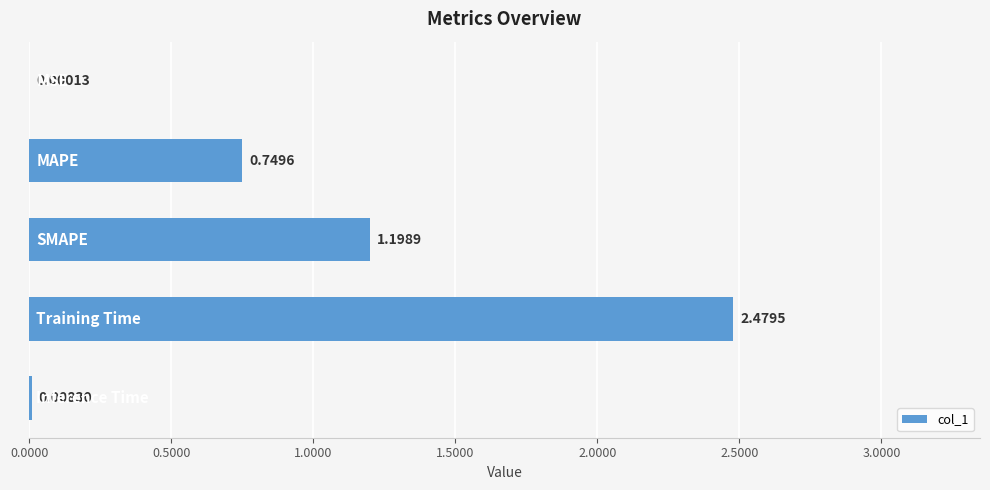

How many categories are shown in the chart?

5